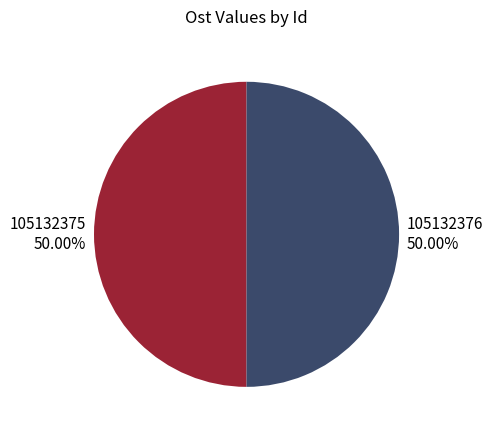

What is the total percentage of 105132375 and 105132376?

100.0%